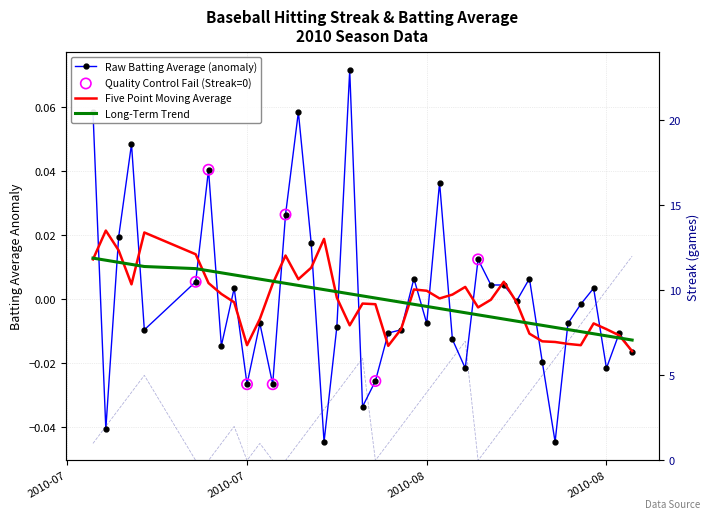

Which series has the largest total across all categories?

Streak